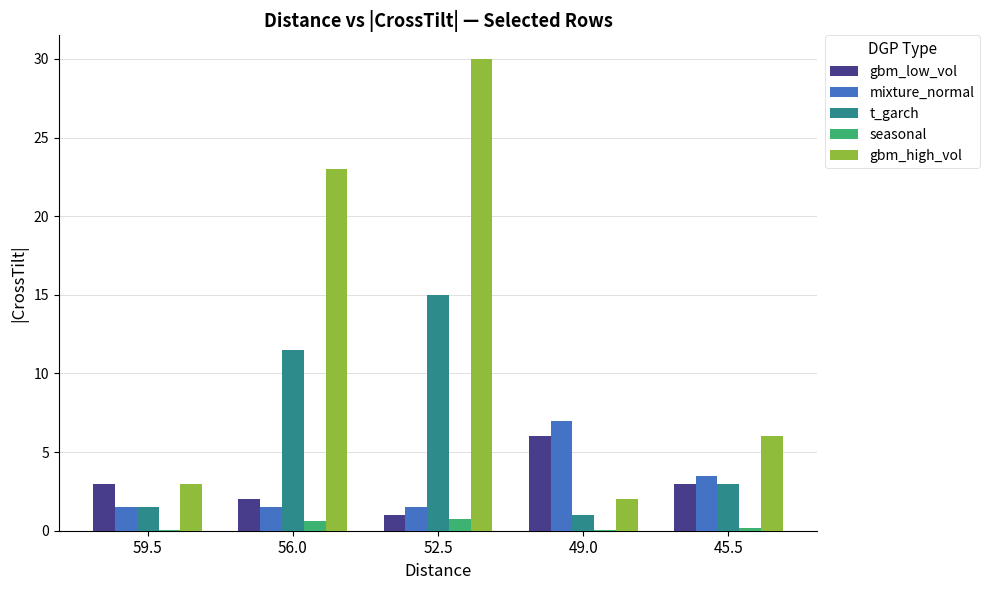

Between 52.5 and 45.5, which series saw the biggest shift?

gbm_high_vol